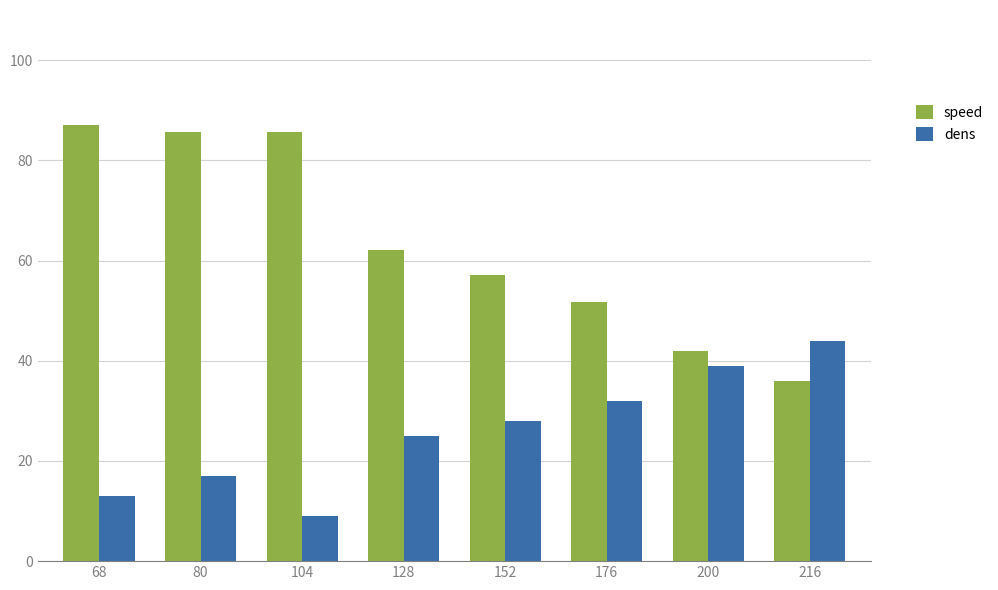

Which category has the lowest value across all series?

104